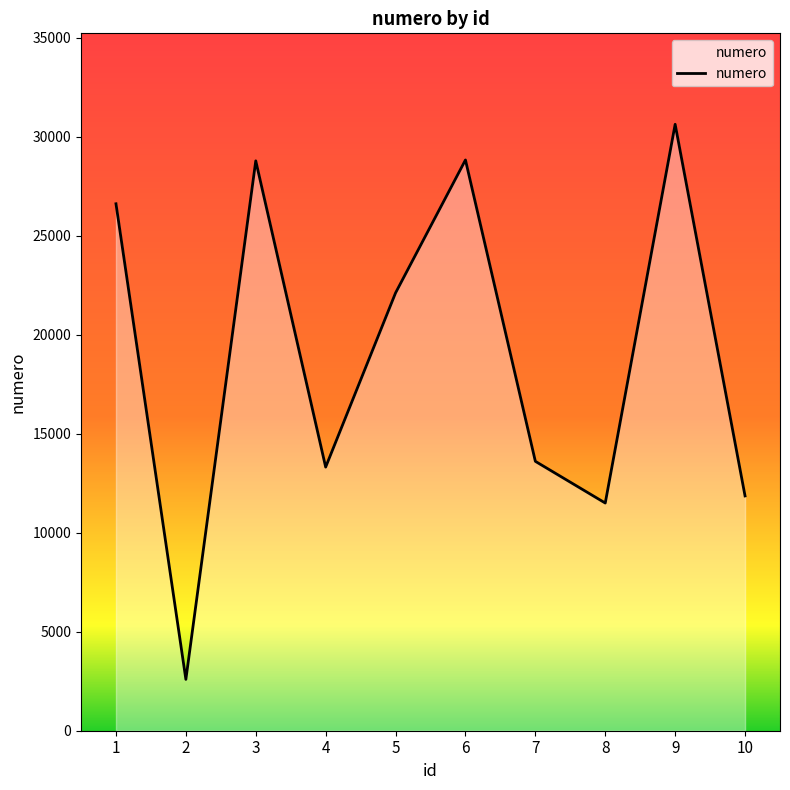

What is the difference between the maximum and minimum values?

28040